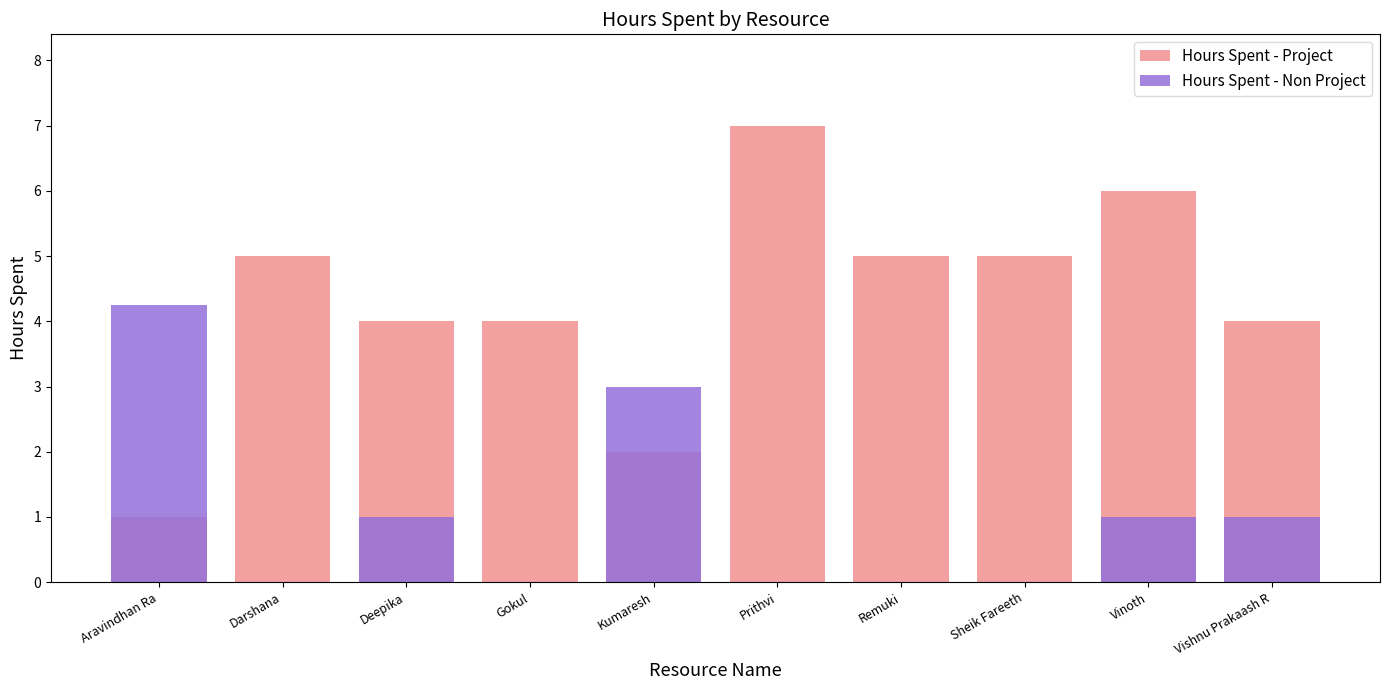

What is the average value of the Hours Spent - Non Project series?

1.0